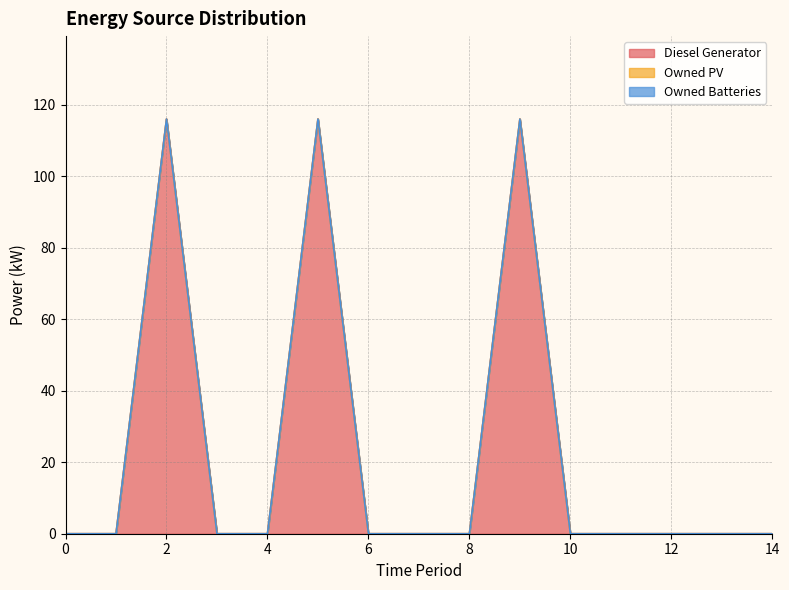

True or false: Owned Batteries and Diesel Generator intersect in this chart.

False